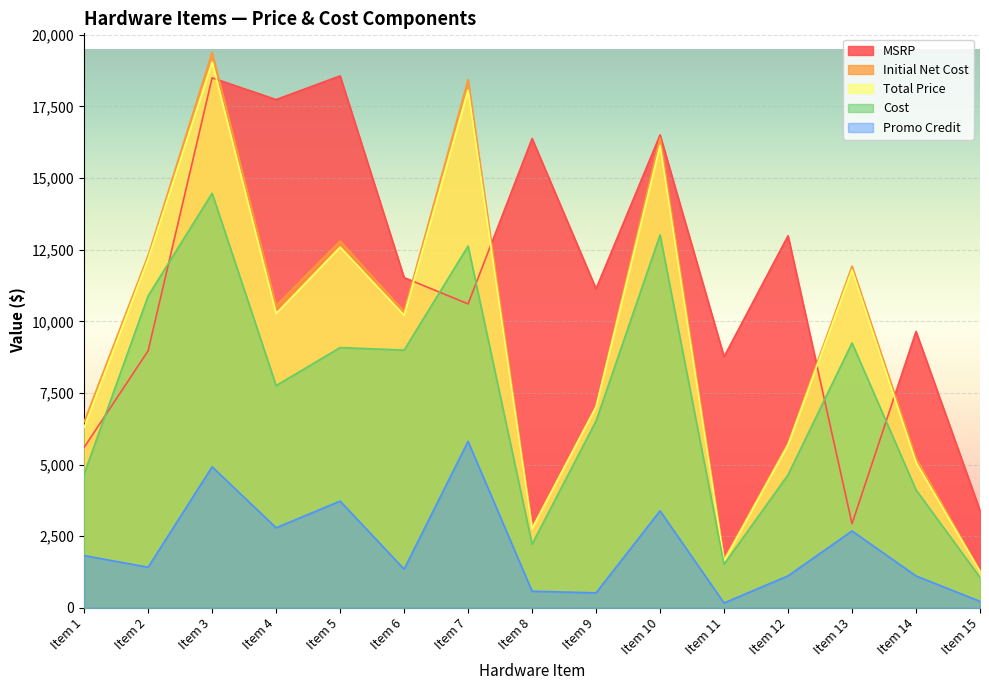

List the series in order of their peak value, highest first.

Initial Net Cost, Total Price, MSRP, Cost, Promo Credit